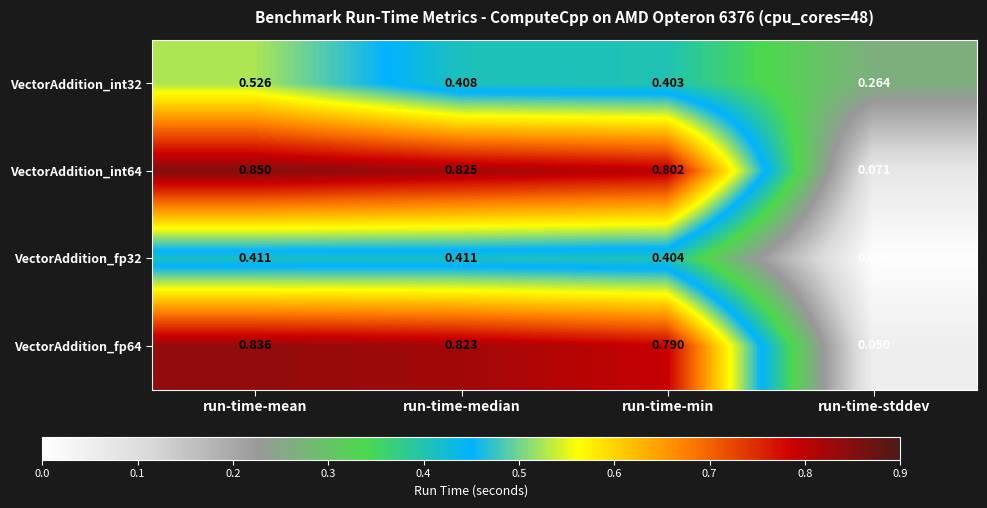

At which label is VectorAddition_int64 closest to 0?

run-time-stddev